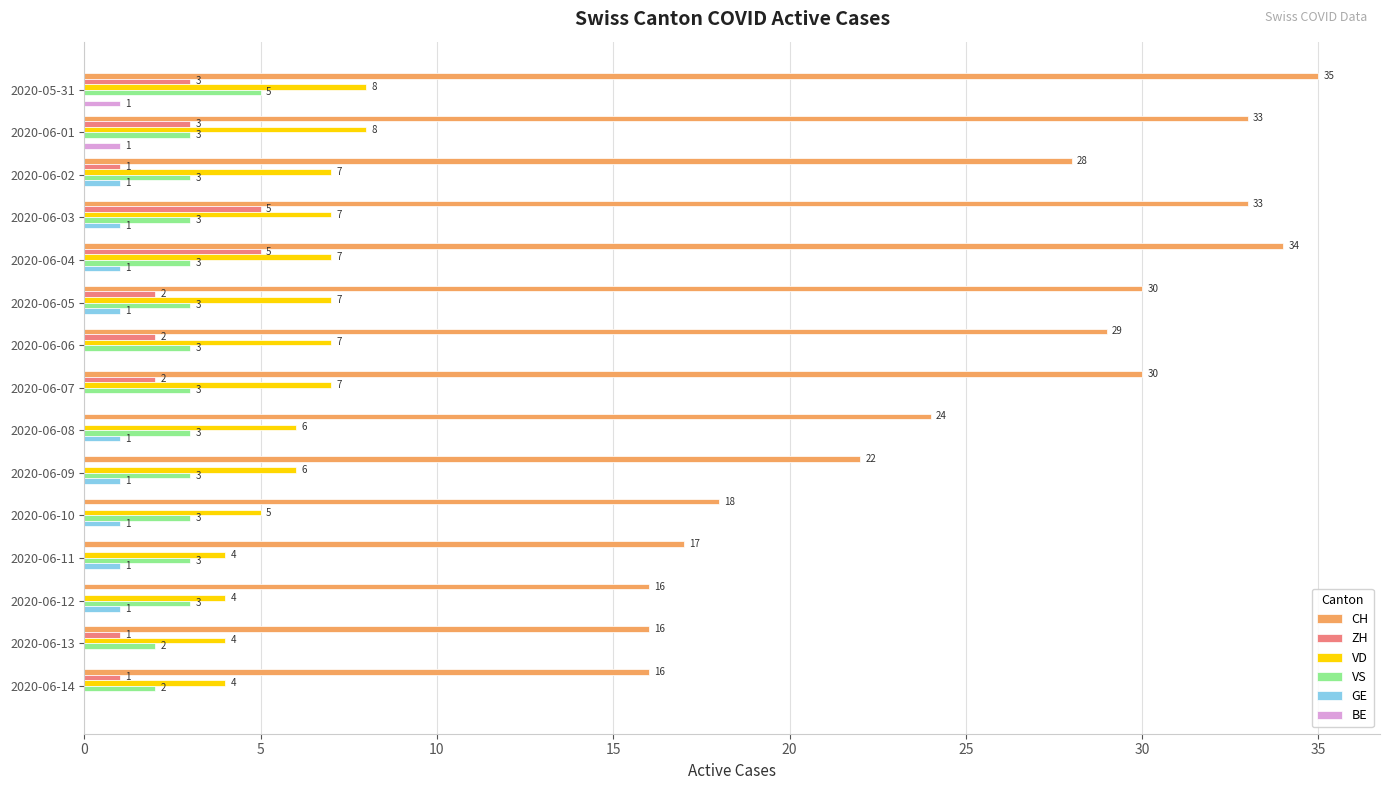

Which label corresponds to the largest value in the chart?

2020-05-31